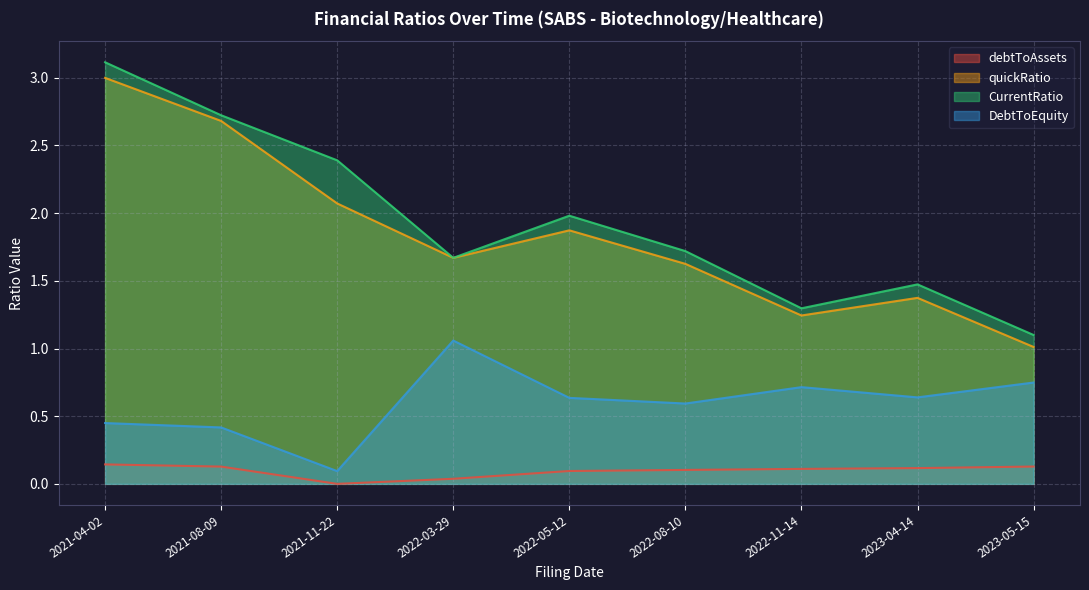

True or false: quickRatio has a value of 1.6 at 2022-08-10.

True